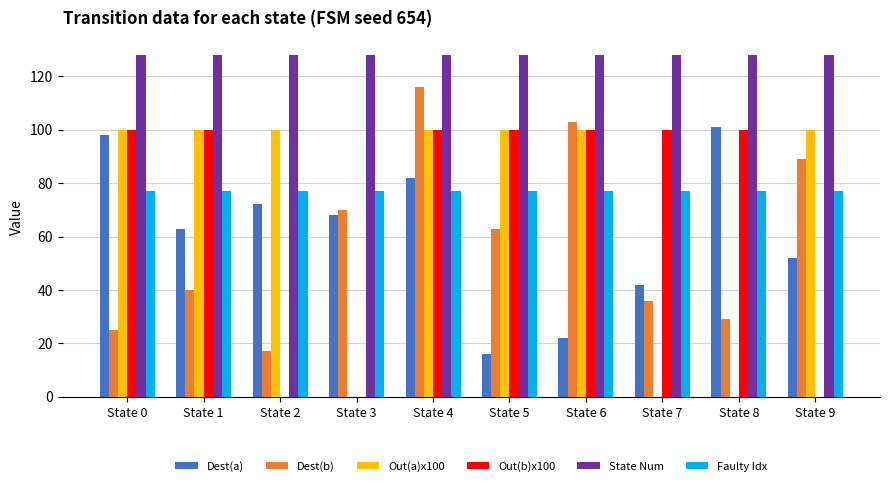

Between State 4 and State 7, which series saw the biggest shift?

Out(a)x100